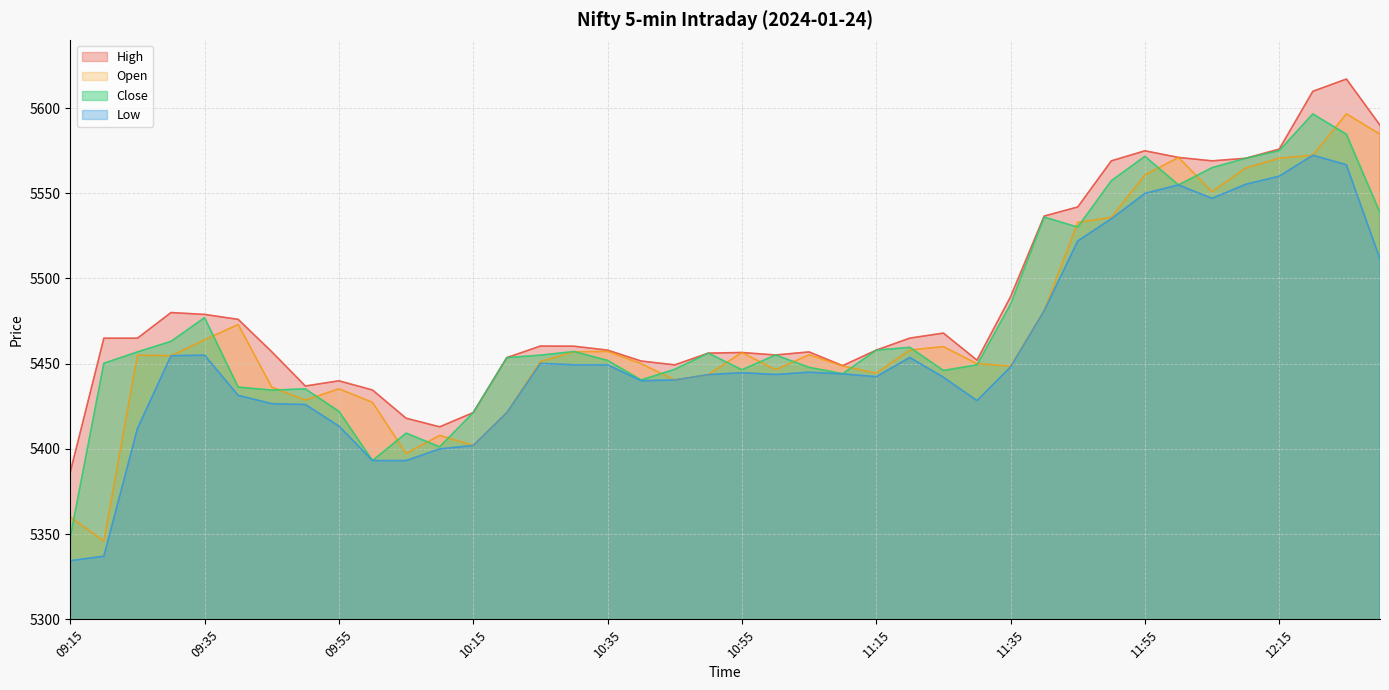

Where is the first local maximum for High?

09:30